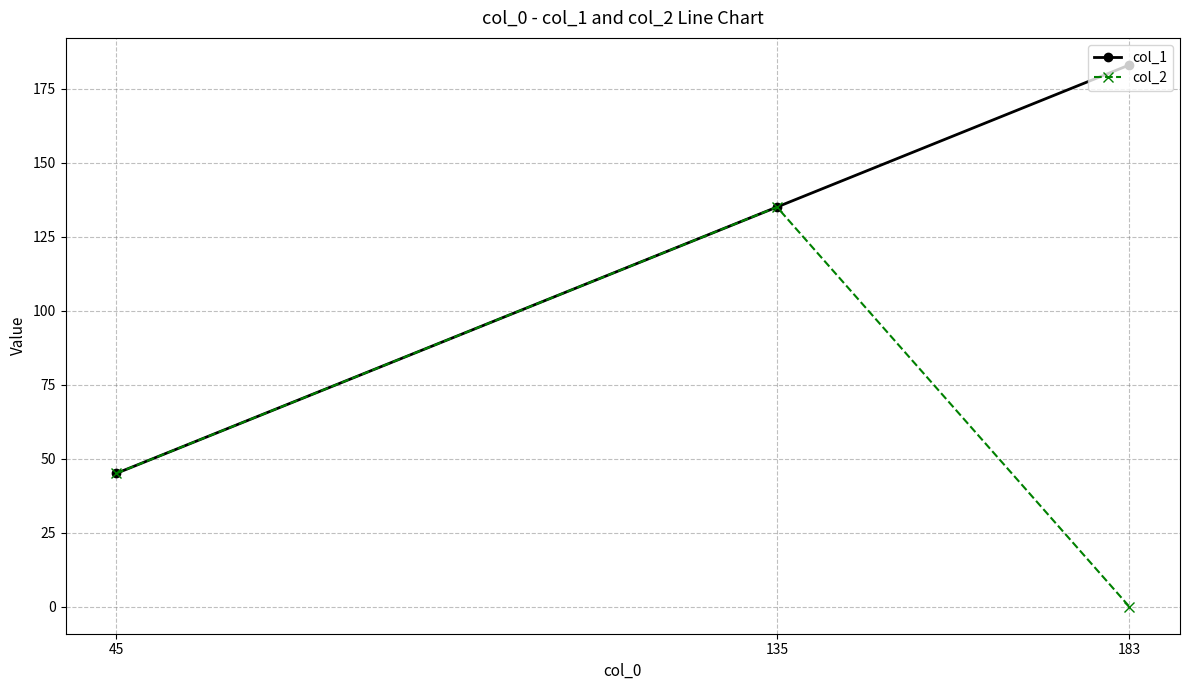

What is the sum of the col_1 values at 45 and 183?

228